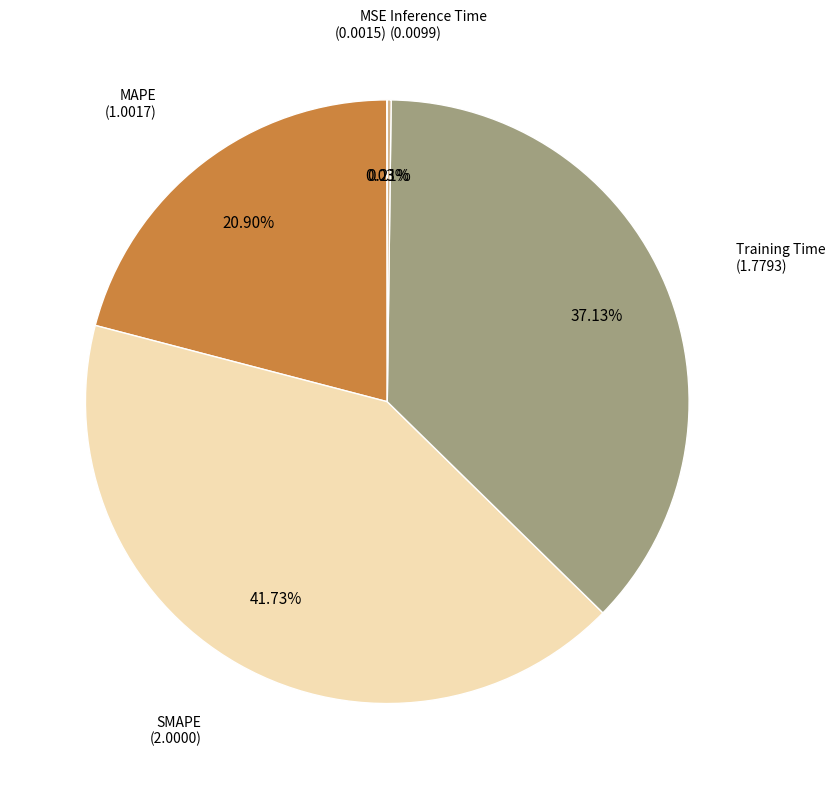

What is the total percentage of SMAPE and MAPE?

62.6%